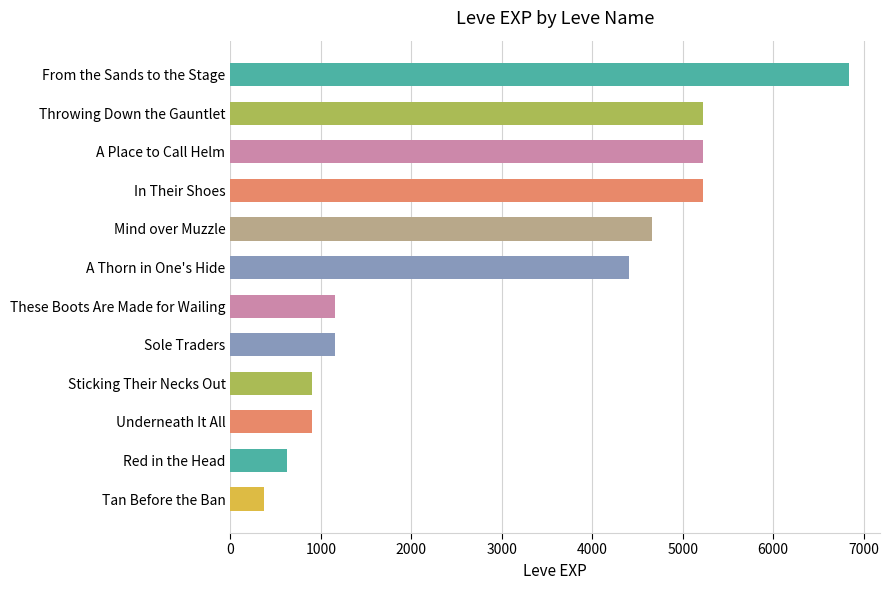

Which category has the lowest value across all series?

Tan Before the Ban